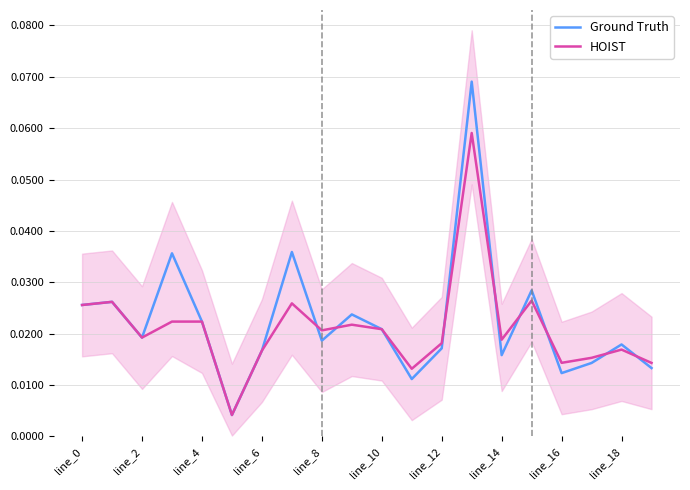

What are all the series names shown in the legend?

Ground Truth, HOIST